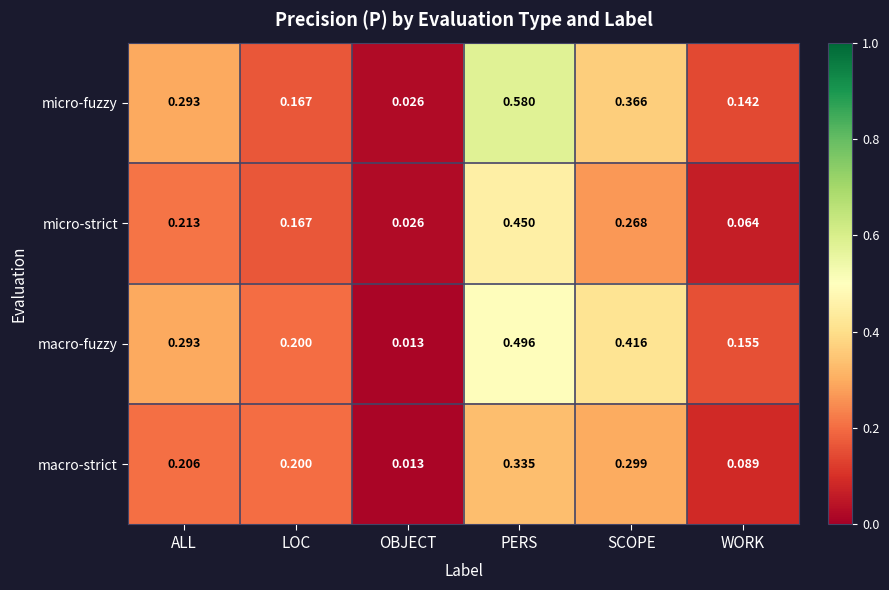

At which category does the chart reach its minimum across all series?

OBJECT